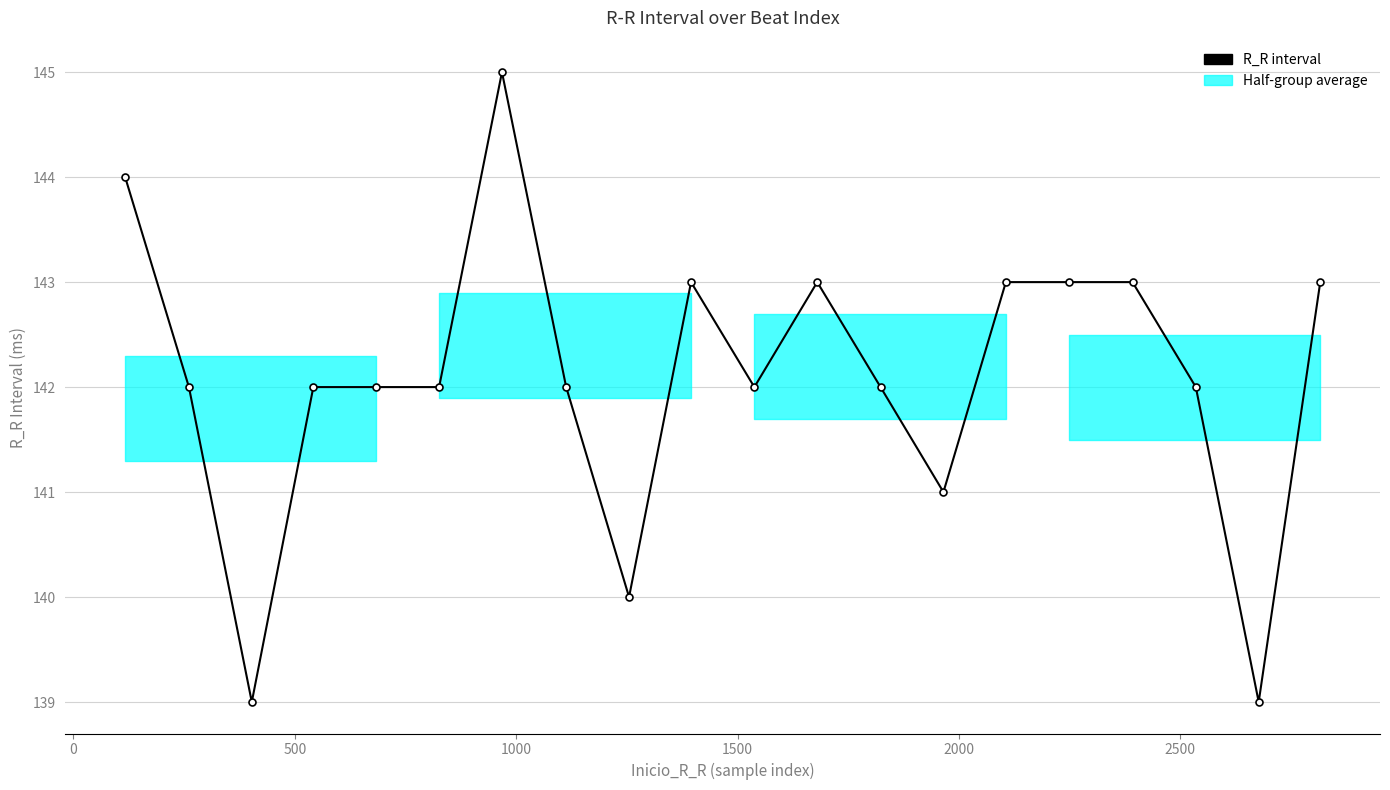

What is the minimum value shown in the chart?

139